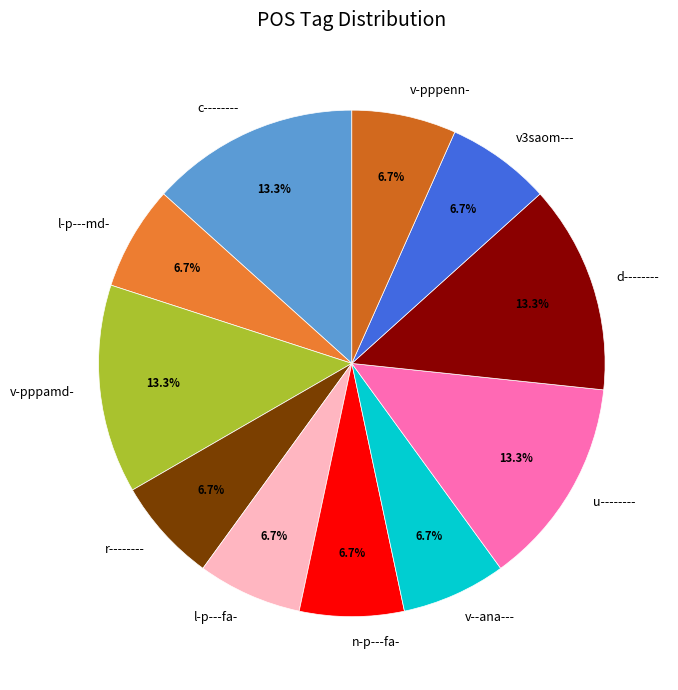

Between v--ana--- and c--------, which is larger?

c--------